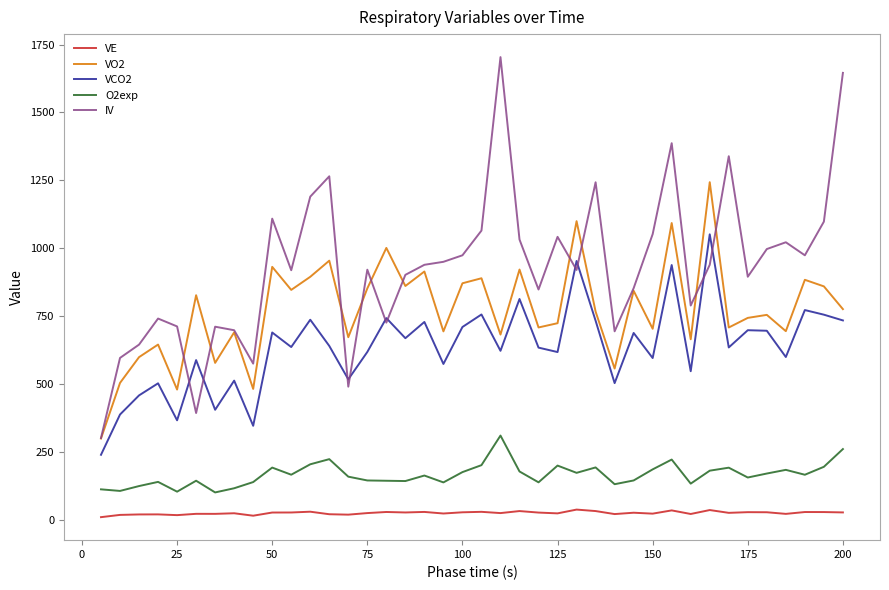

What is the maximum value for VE?

37.3